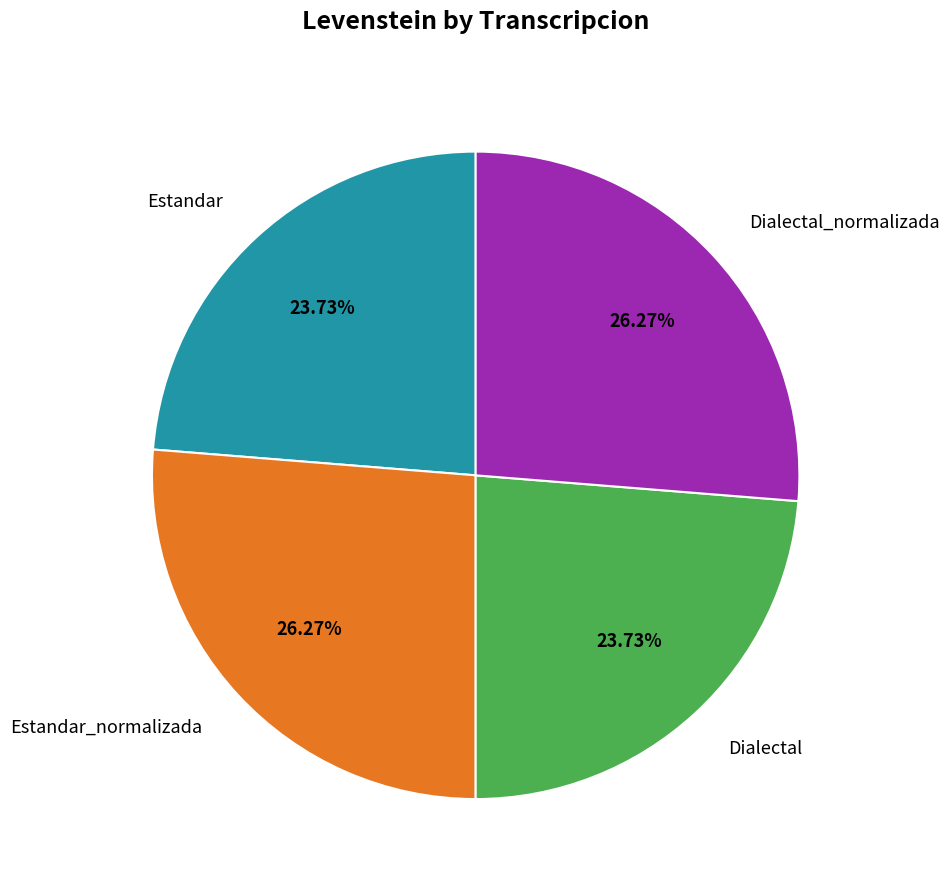

Does Estandar_normalizada account for over 50% of the chart?

No